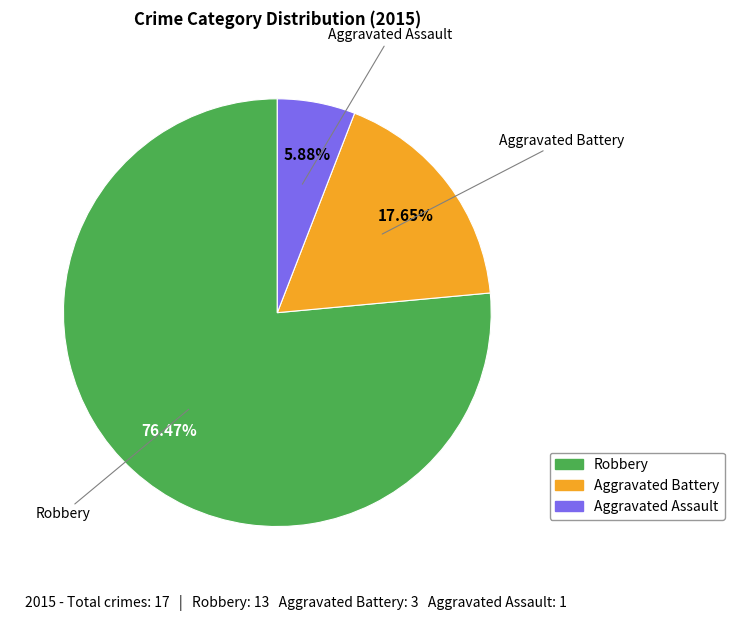

Is Aggravated Assault the majority of the pie?

No